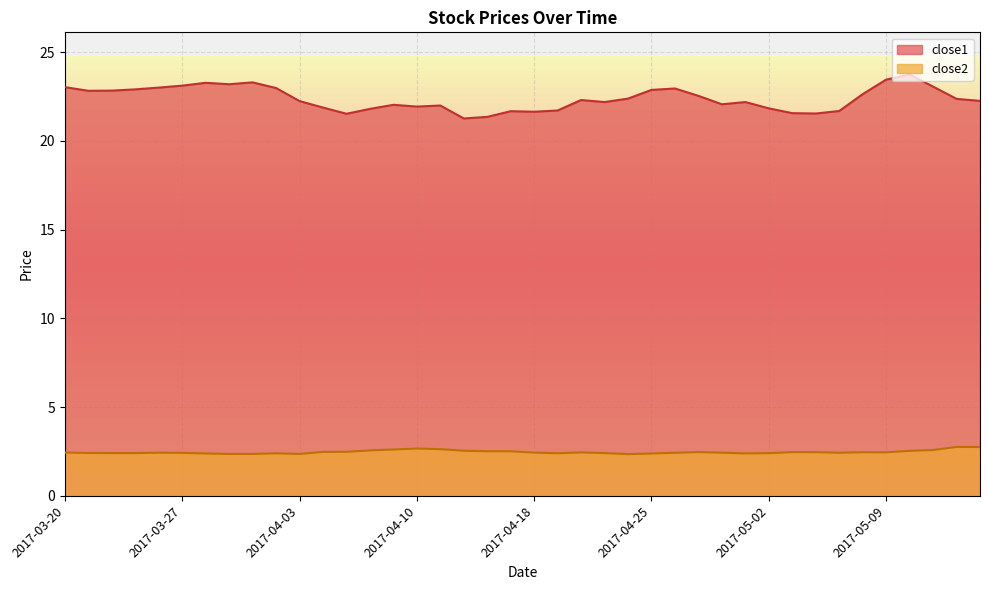

Reading right to left, extract all data points from this chart.

close1: 22.3	22.4	23.1	23.7	23.5	22.6	21.7	21.5	21.6	21.8	22.2	22.1	22.5	23.0	22.9	22.4	22.2	22.3	21.7	21.6	21.7	21.4	21.3	22.0	21.9	22.0	21.8	21.5	21.9	22.2	23.0	23.3	23.2	23.3	23.1	23.0	22.9	22.8	22.8	23.0
close2: 2.8	2.8	2.6	2.5	2.5	2.5	2.4	2.5	2.5	2.4	2.4	2.4	2.5	2.4	2.4	2.4	2.4	2.4	2.4	2.4	2.5	2.5	2.5	2.6	2.7	2.6	2.6	2.5	2.5	2.4	2.4	2.4	2.4	2.4	2.4	2.4	2.4	2.4	2.4	2.4